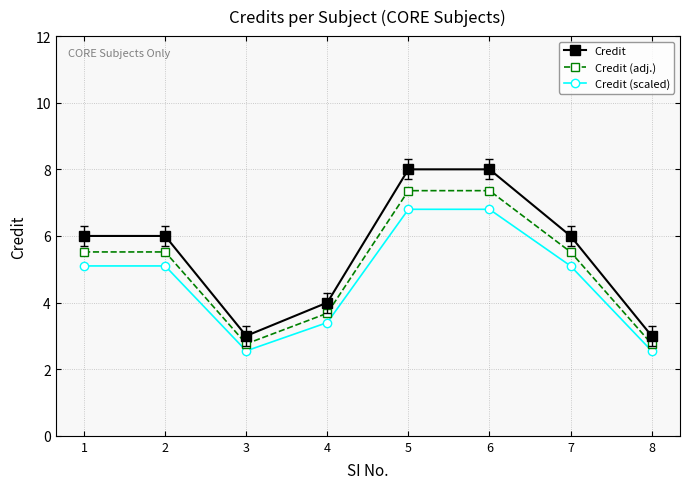

What is the total value across all series at 8?

8.3